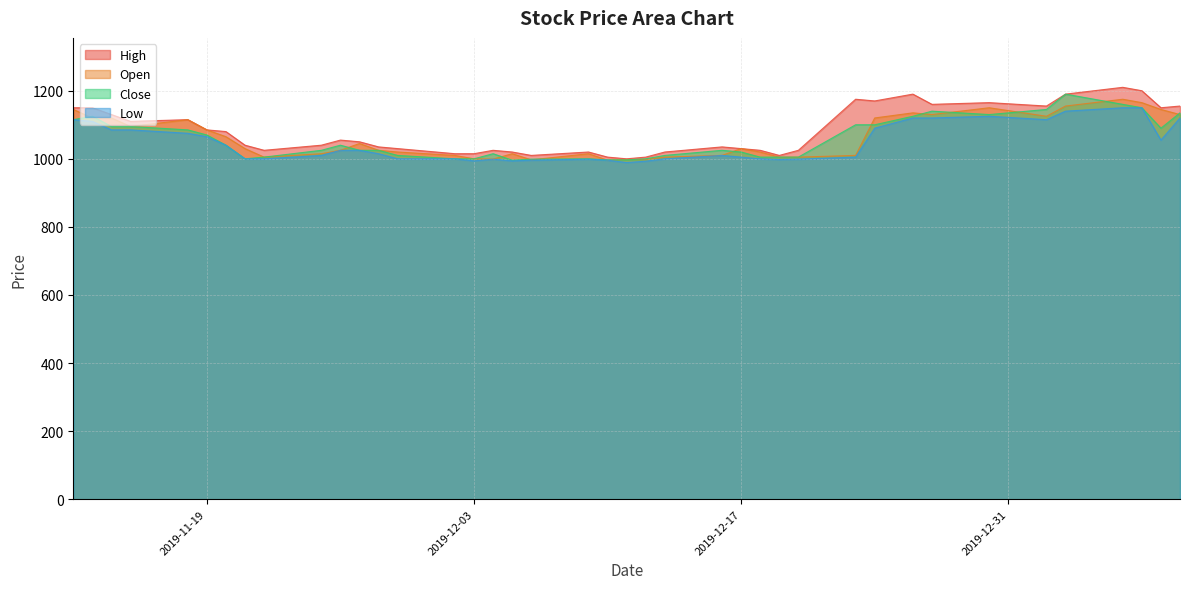

How many interior local valleys does the High series have?

9